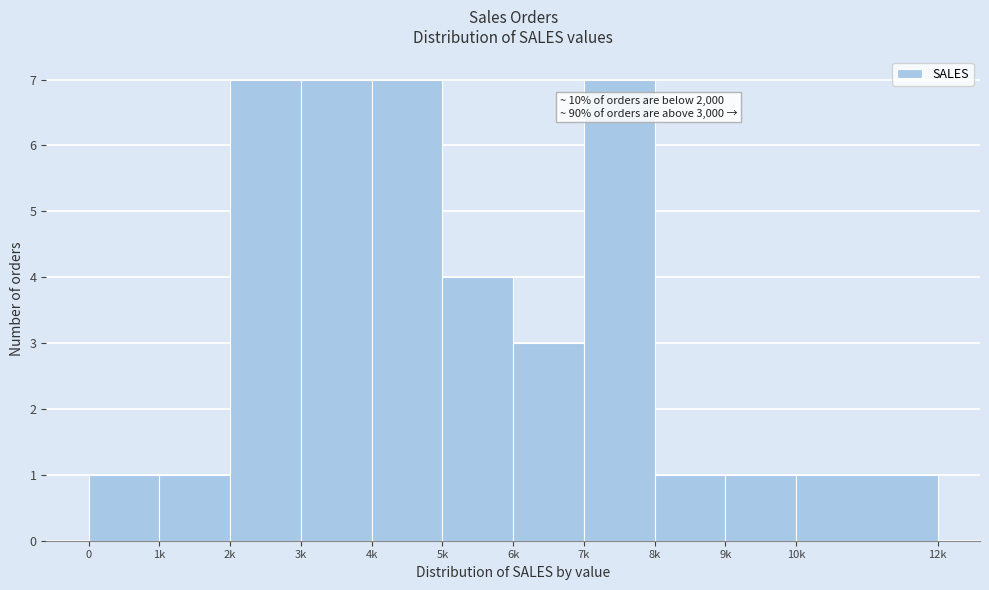

Reading right to left, what are all the values shown in this chart?

1	1	1	7	3	4	7	7	7	1	1